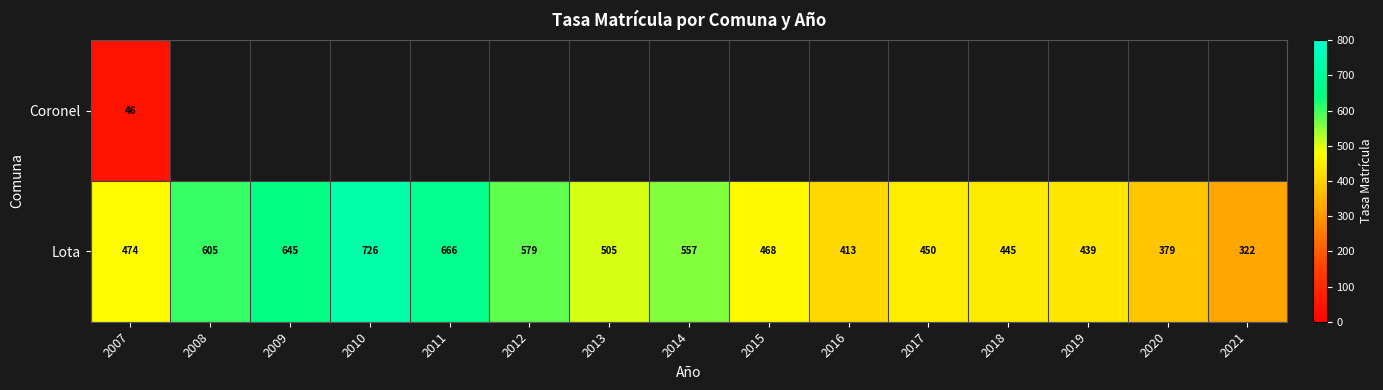

At how many categories does at least one series exceed 212?

15